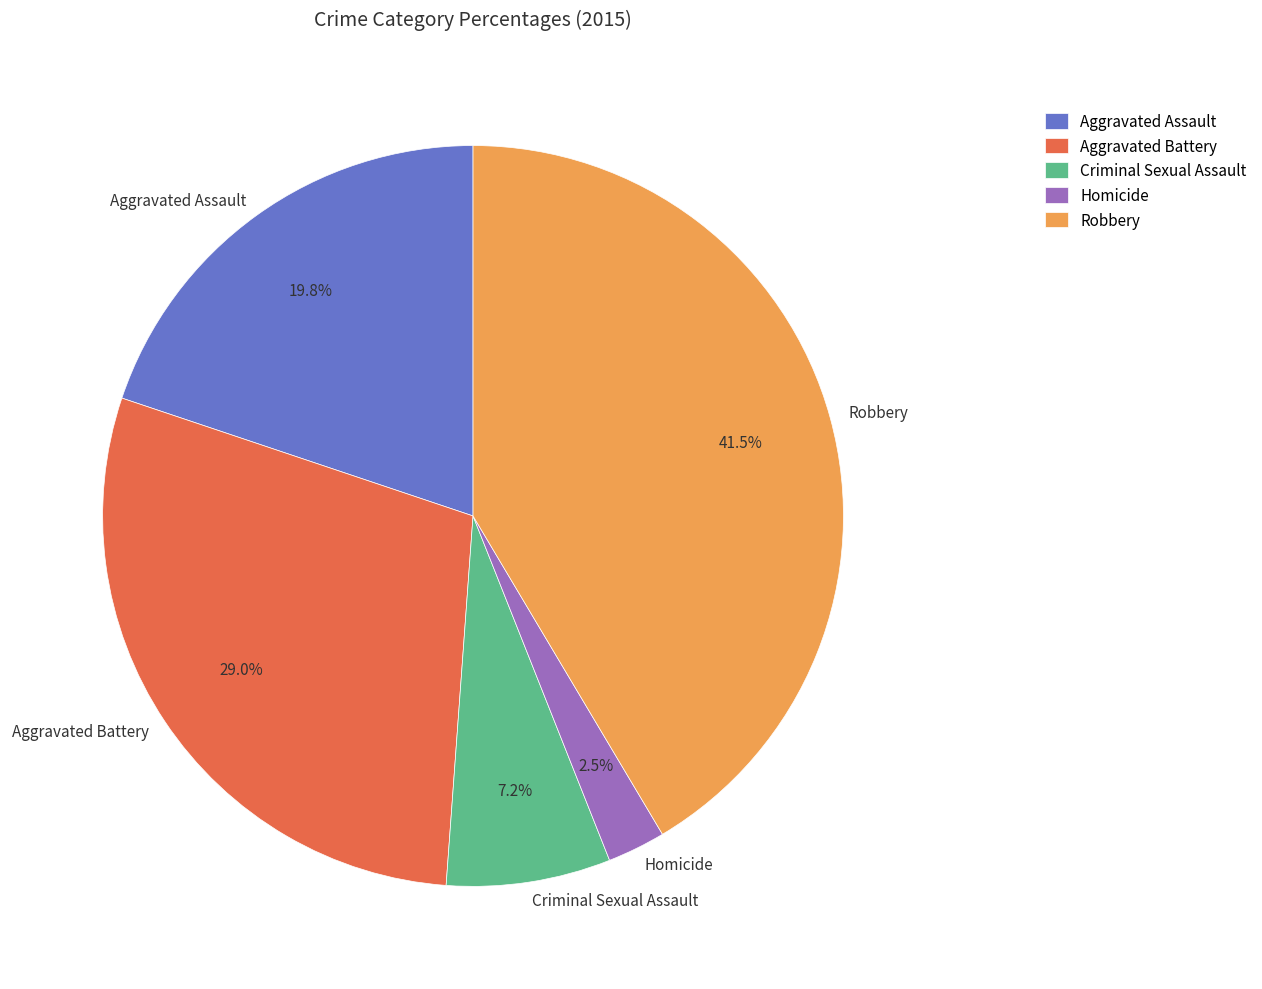

What is the ratio of the value at Robbery to the value at Aggravated Battery?

1.4